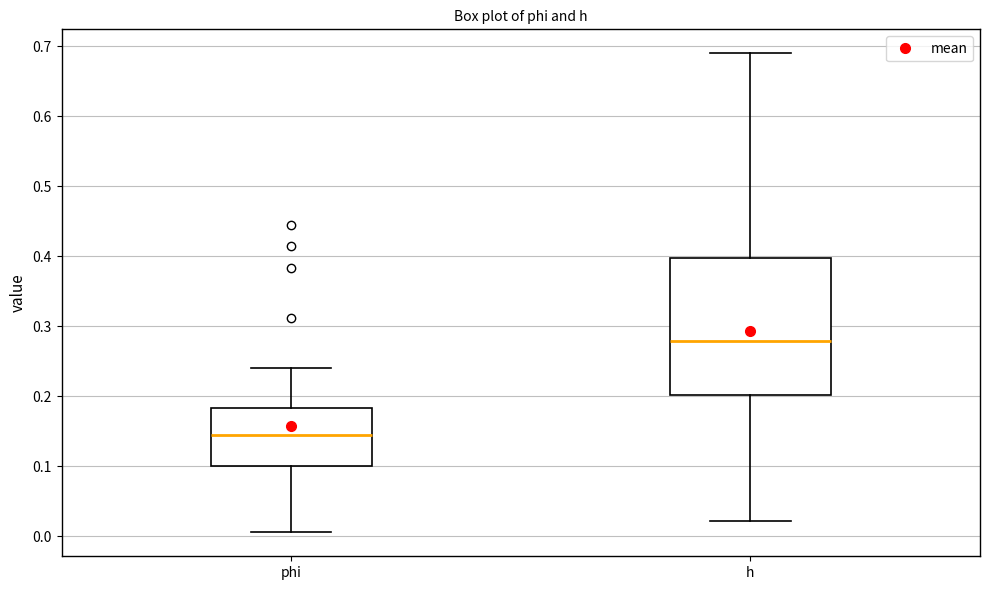

Reading left to right, transcribe this box plot: for each box, give where its median line is, the range the box spans, and where its two whiskers end, as read against the y-axis. The values are not printed on the chart, so give them approximately, as read against the axis.

phi: median 0.14, box 0.10 to 0.18, whiskers 0.01 to 0.24
h: median 0.28, box 0.20 to 0.40, whiskers 0.02 to 0.69